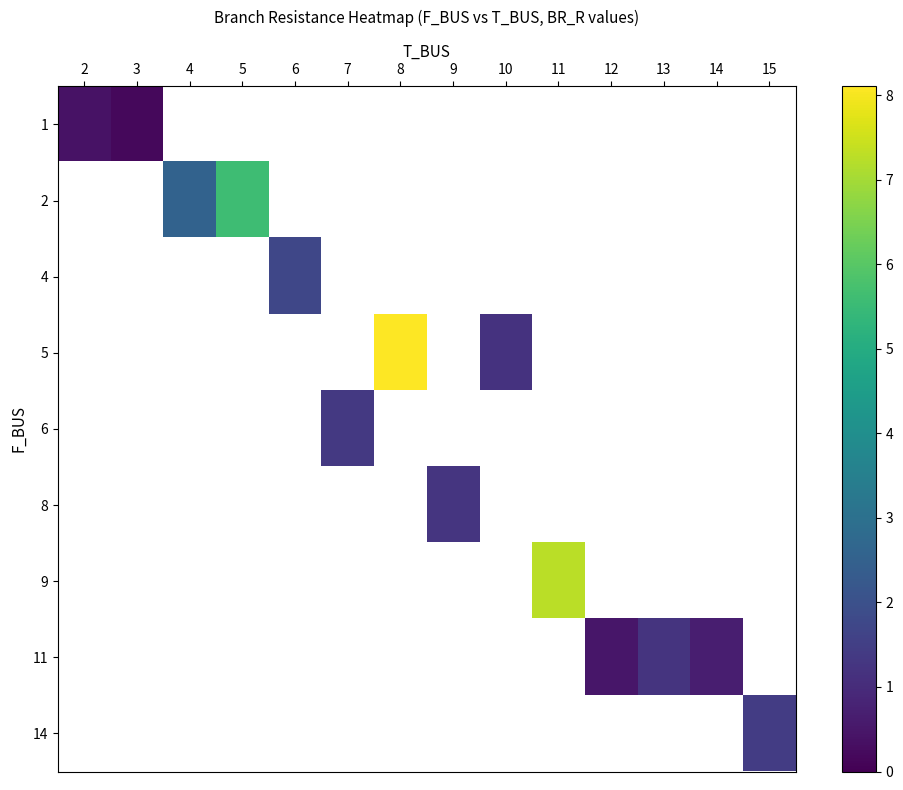

What is the greatest value displayed?

8.1